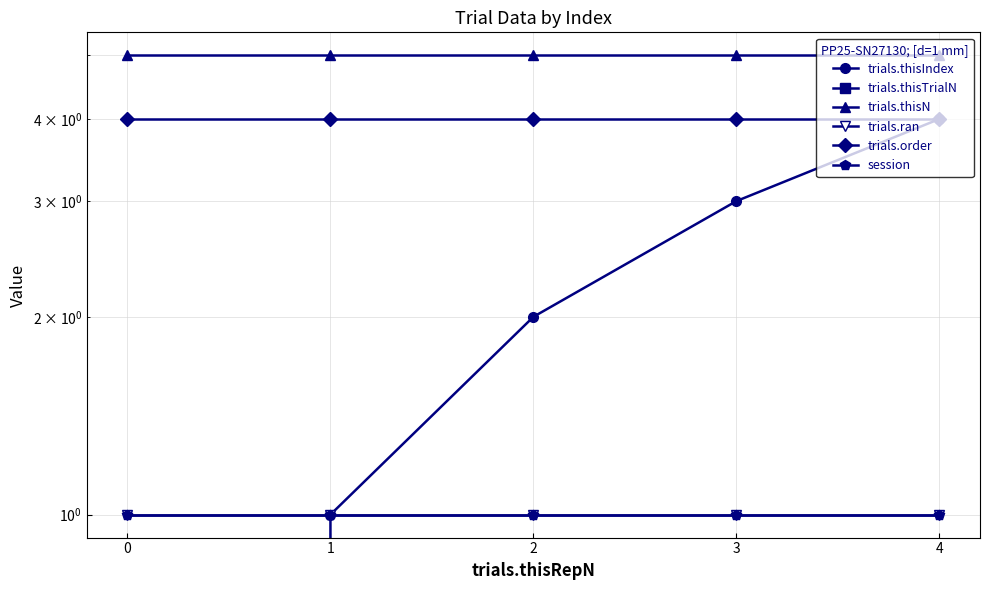

Which series has the largest total across all categories?

trials.thisN